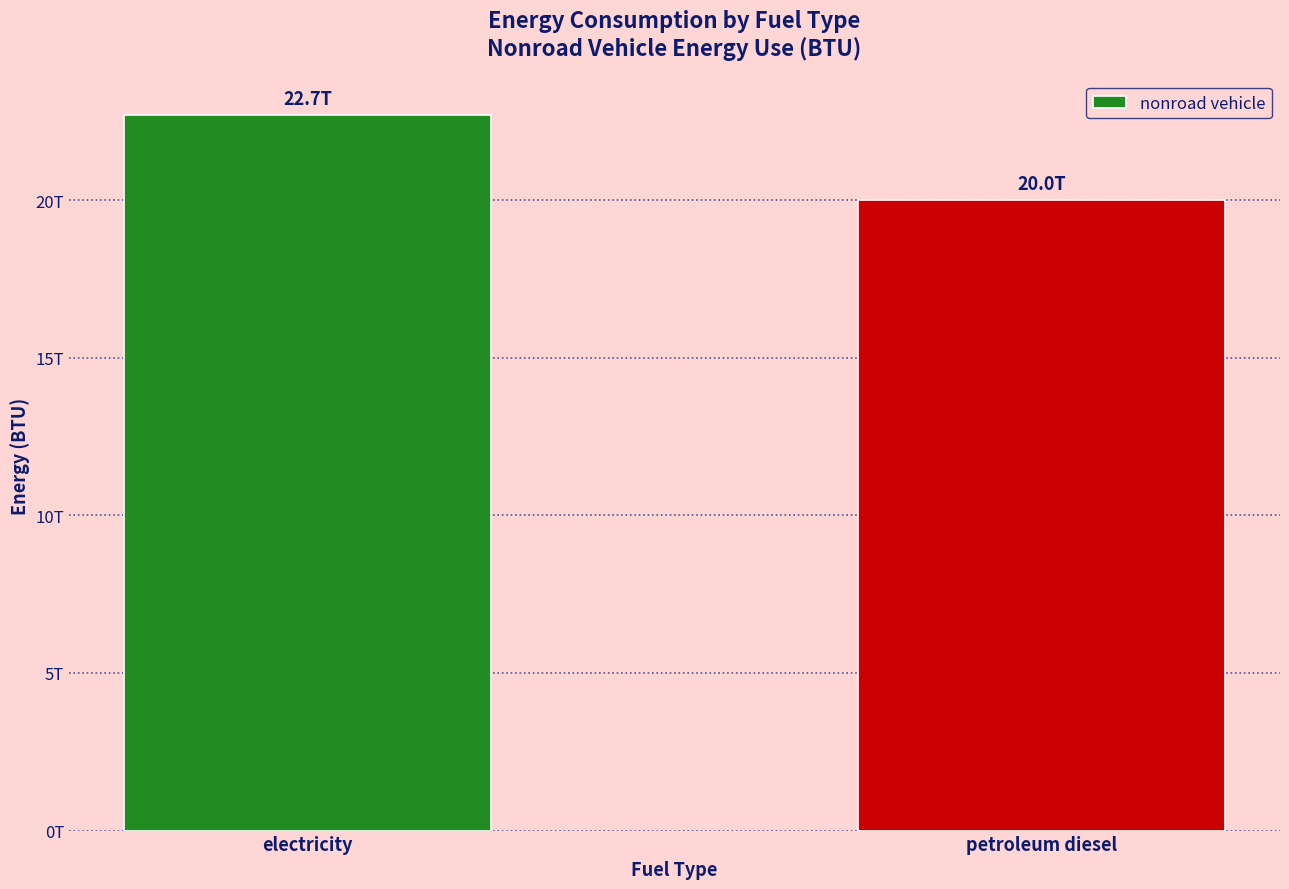

List the labels in order of value, largest first.

electricity, petroleum diesel